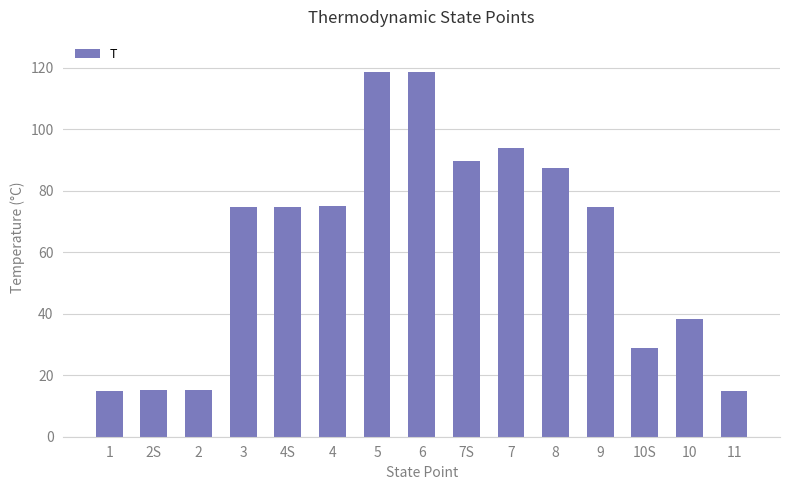

What is the sum of the values at 2 and 3?

89.8